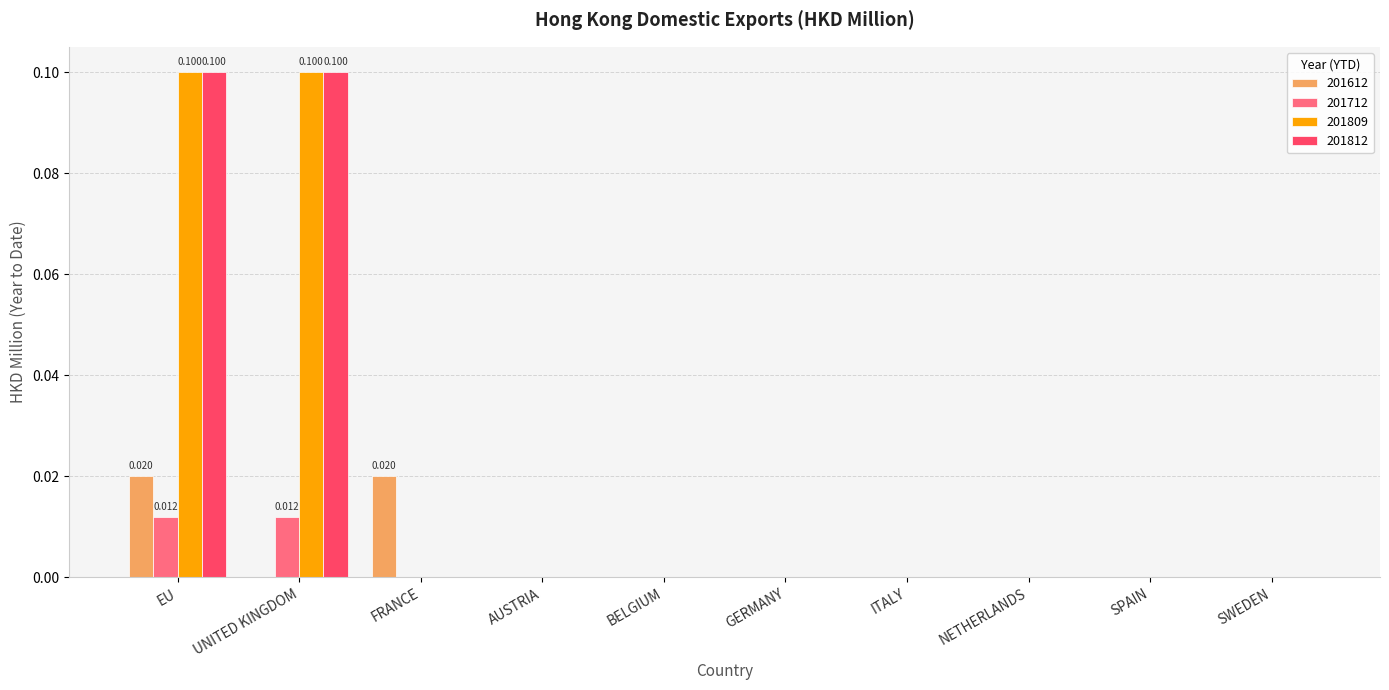

How many groups of bars are there?

10